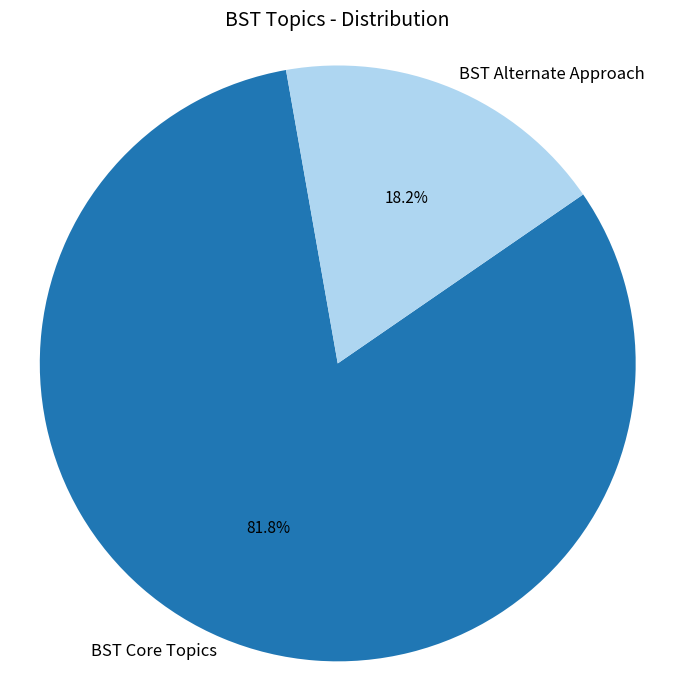

How many slices are in this pie chart?

2